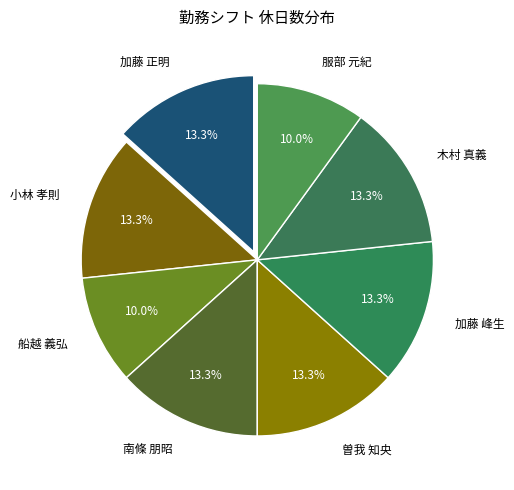

What is the ratio of the value at 船越 義弘 to the value at 加藤 正明?

0.8